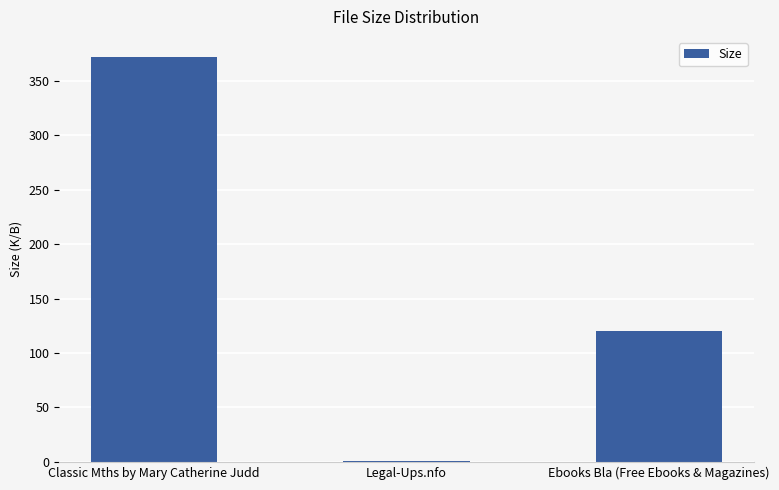

Reading left to right, transcribe all the data shown in this chart.

Classic Mths by Mary Catherine Judd=371.7	Legal-Ups.nfo=1.1	Ebooks Bla (Free Ebooks & Magazines)=120.0